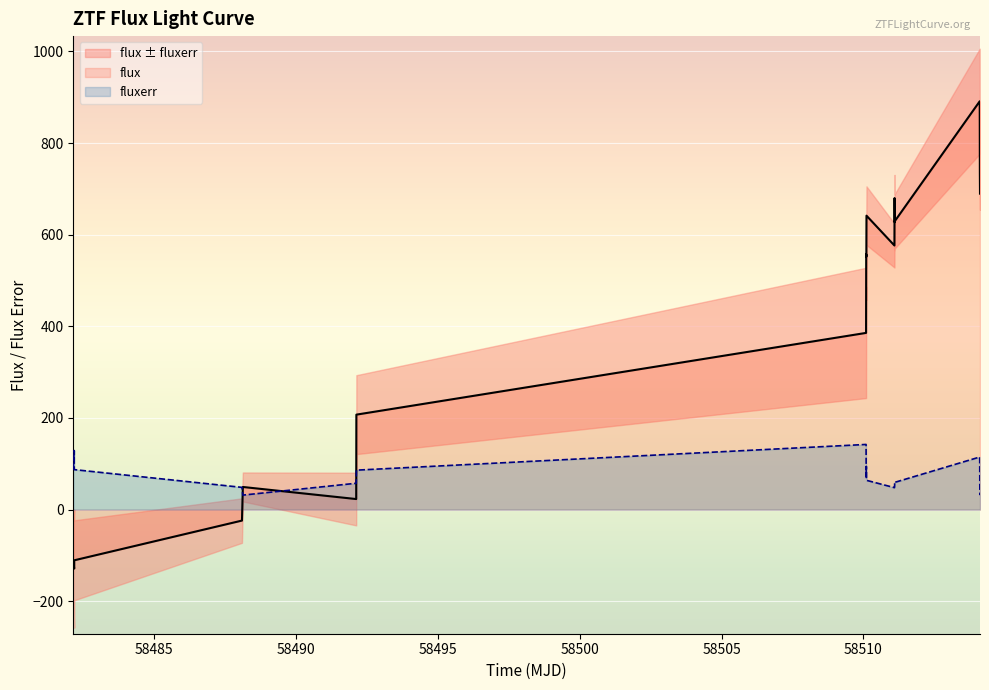

In flux, how many points are lower than both neighbors (excluding endpoints)?

5